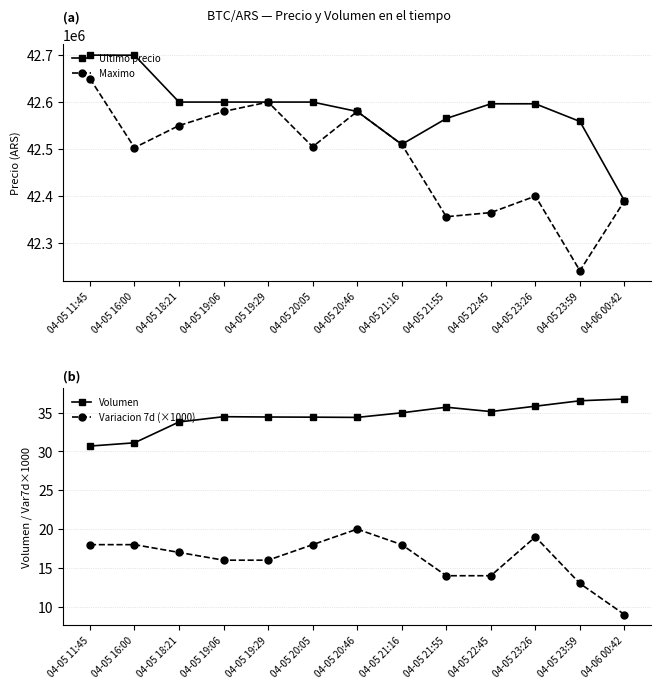

True or false: Ultimo precio and Volumen cross at least once.

False